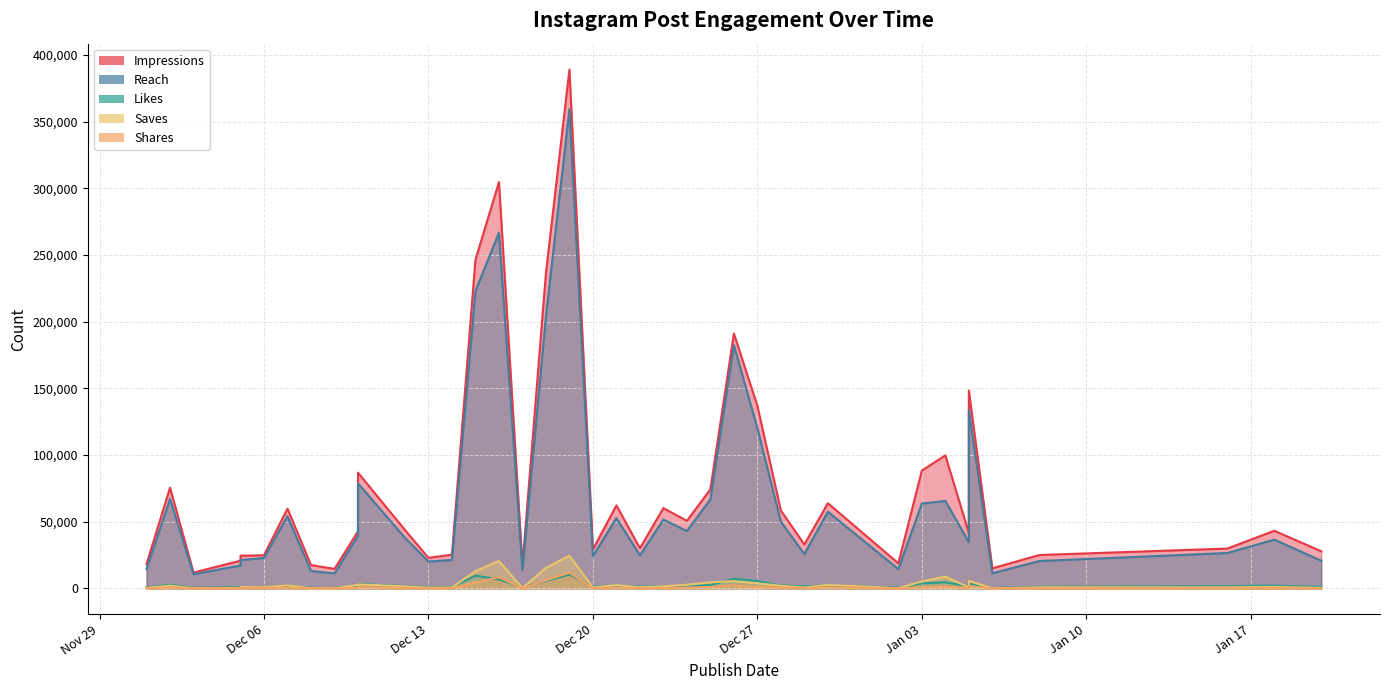

What is the sum of all Saves values?

140839